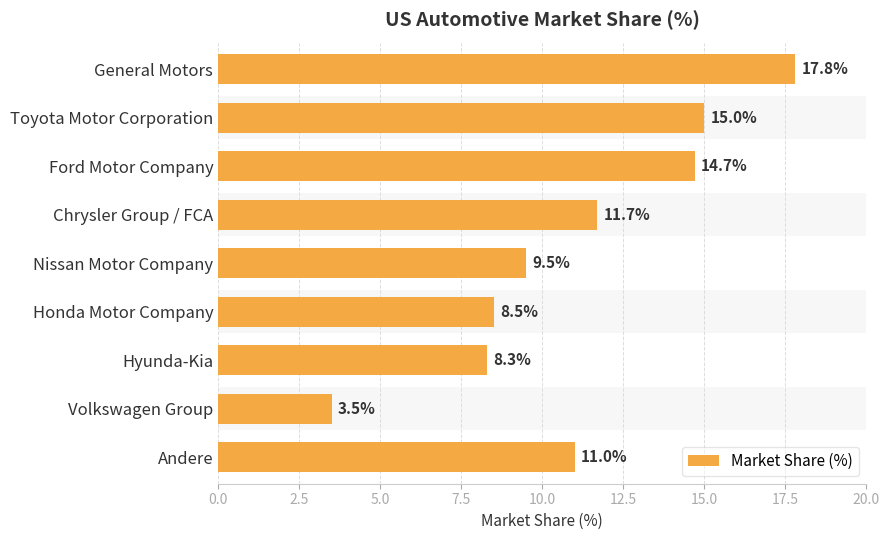

Reading left to right, transcribe all the data shown in this chart.

17.8	15.0	14.7	11.7	9.5	8.5	8.3	3.5	11.0